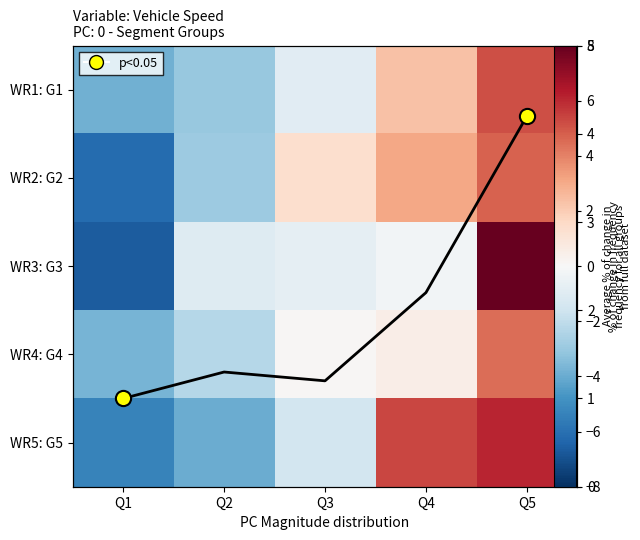

At which label is WR4: G4 closest to 0?

Q3